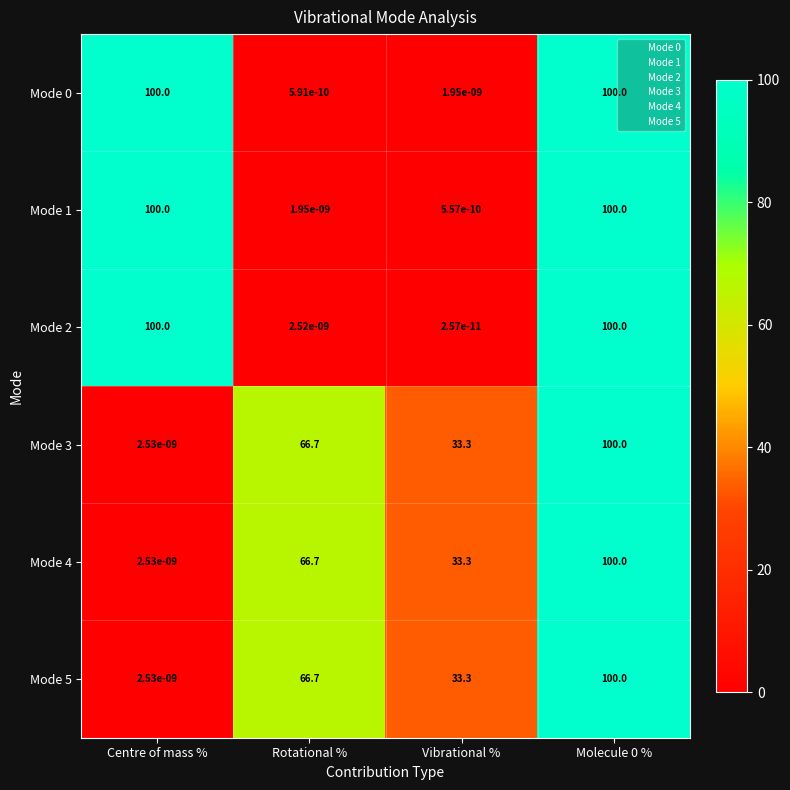

What is the average value of the Mode 1 series?

50.0